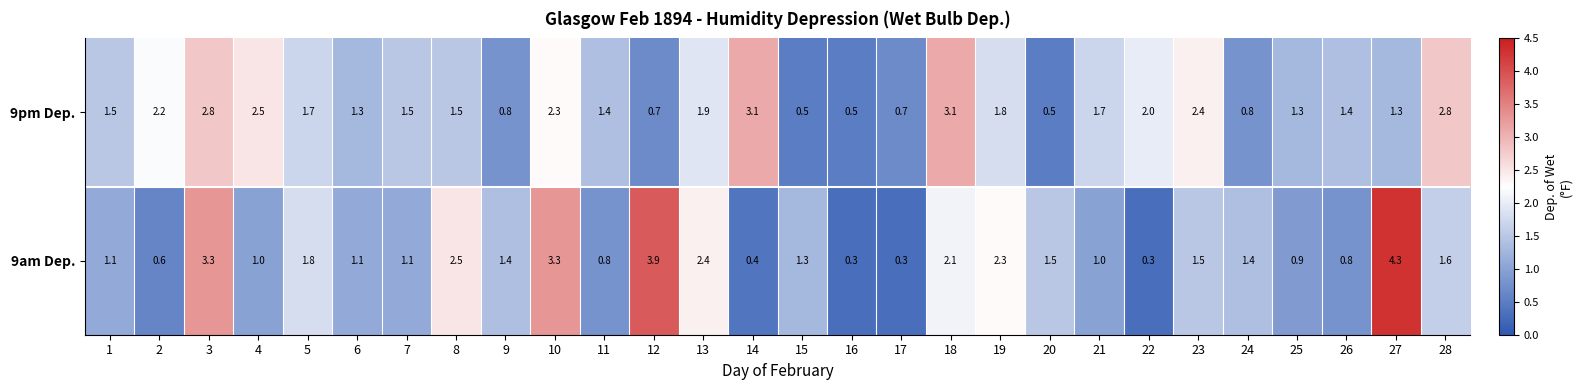

Count the number of data series in this chart.

2